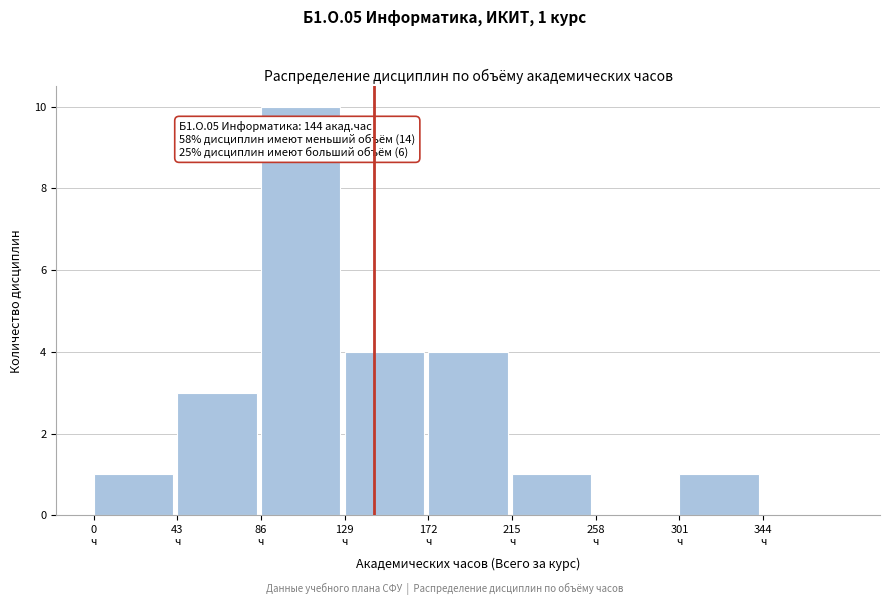

Which range on the x-axis has the tallest bar?

86 to 129